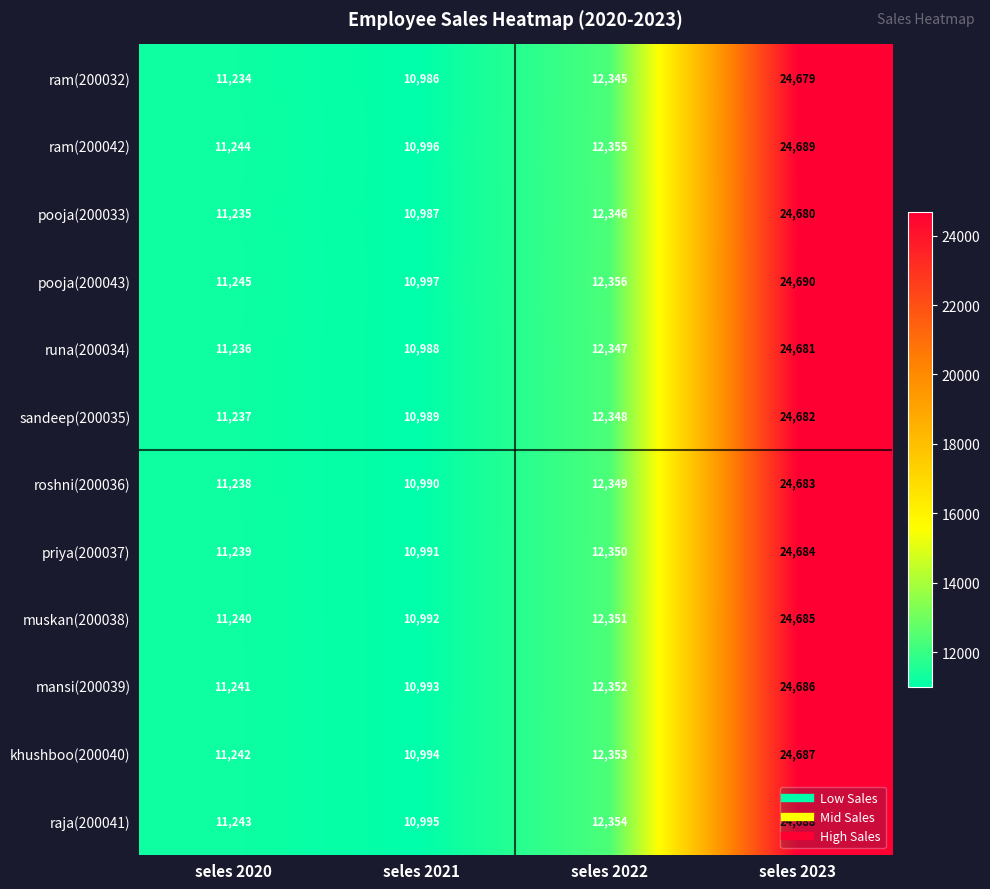

What is the minimum value shown in the chart?

10986